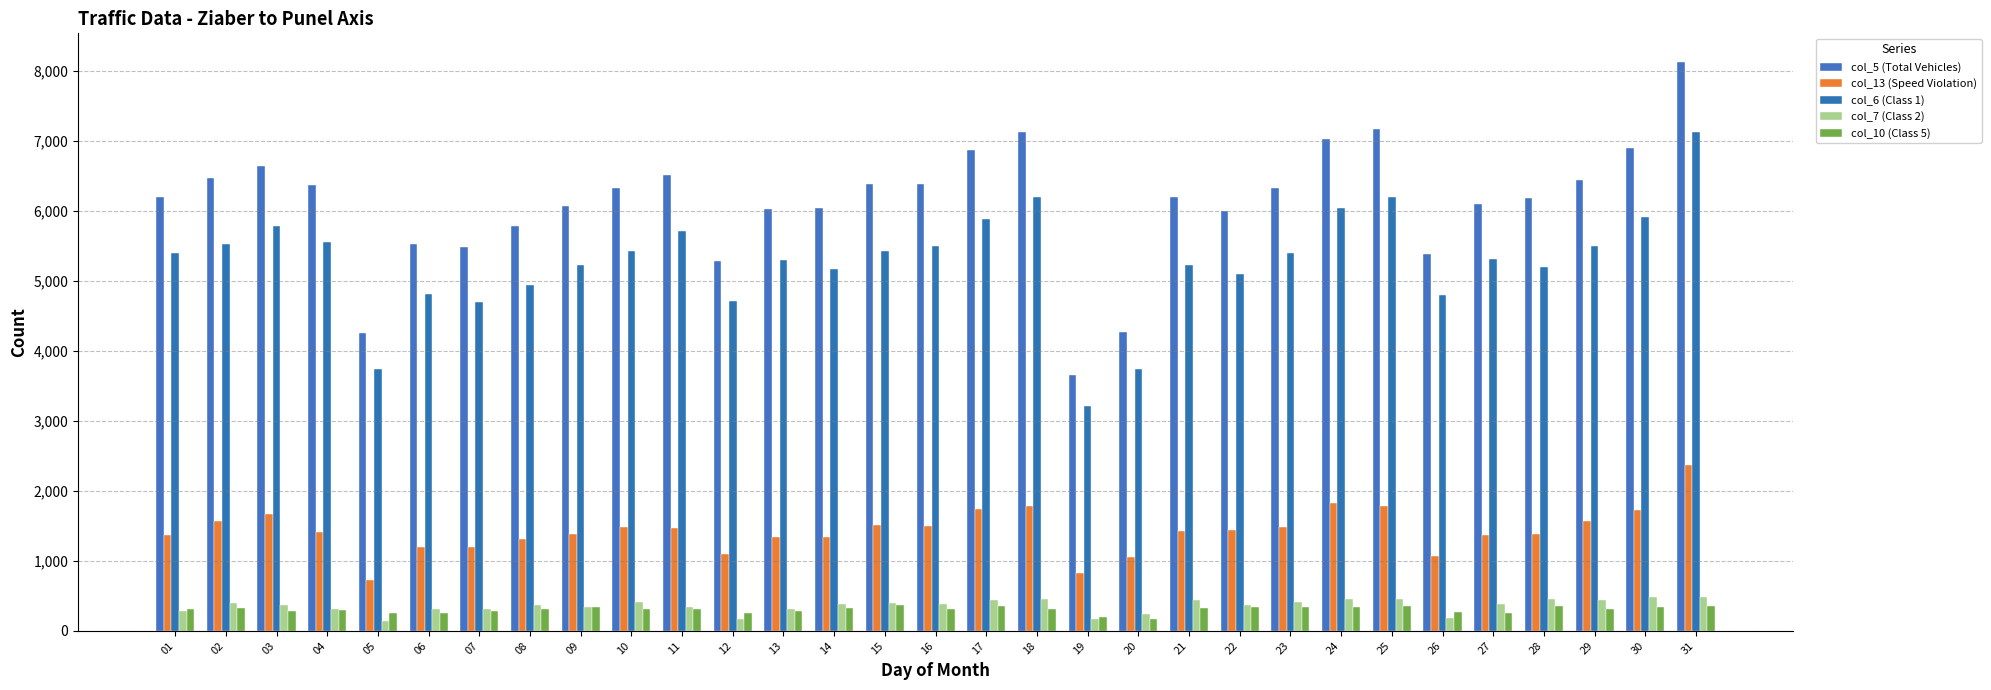

What is the total value across all series at 06?

12099